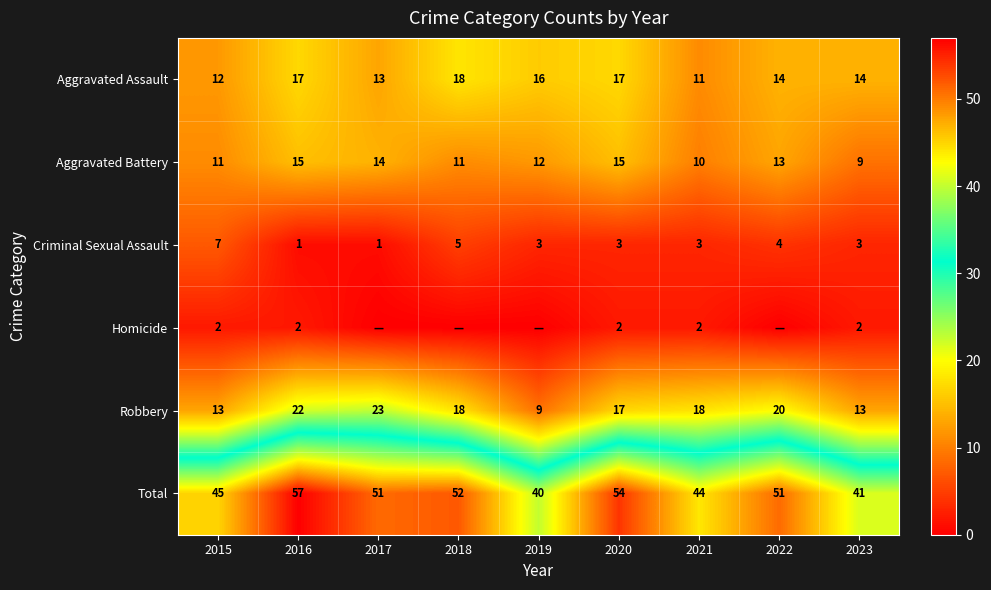

How many data points in Robbery are less than 18?

4